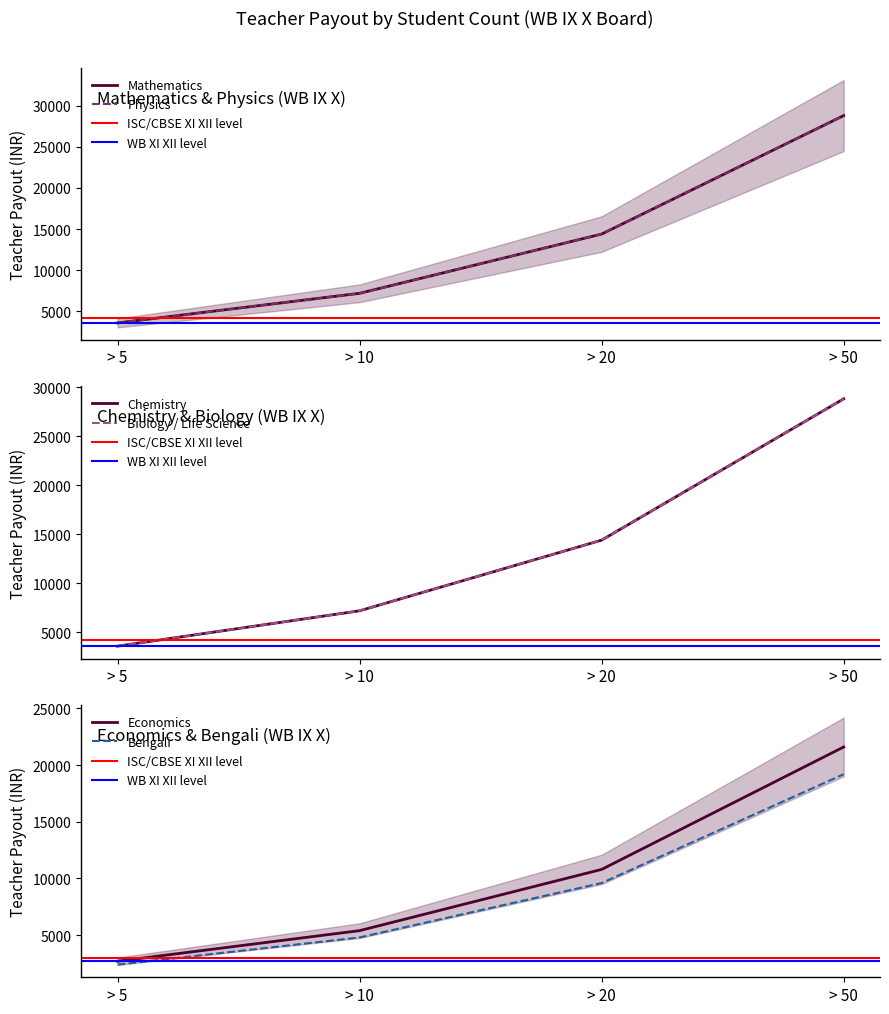

Count the Physics values in the range 7200 to 28800.

3